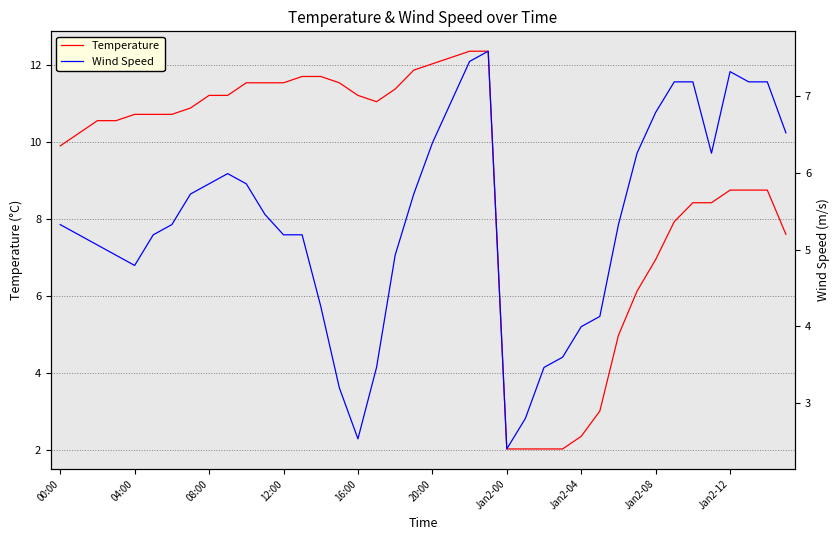

Is it true that Temperature equals 18.2 at 04:00?

False